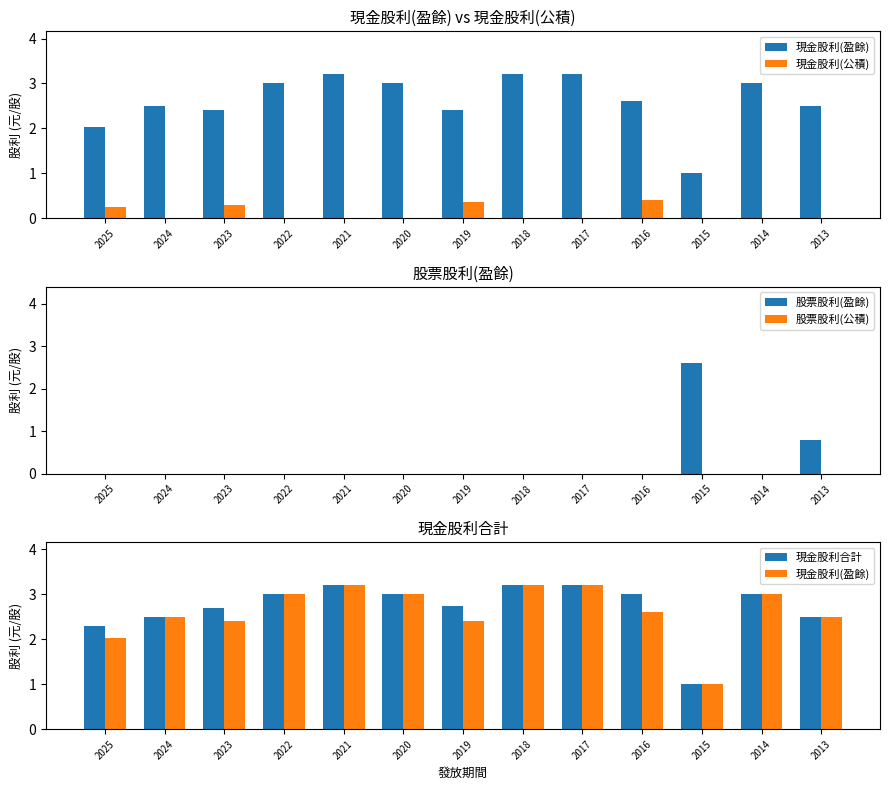

What is the value of the 現金股利合計 bar at the 3rd from the left?

2.7